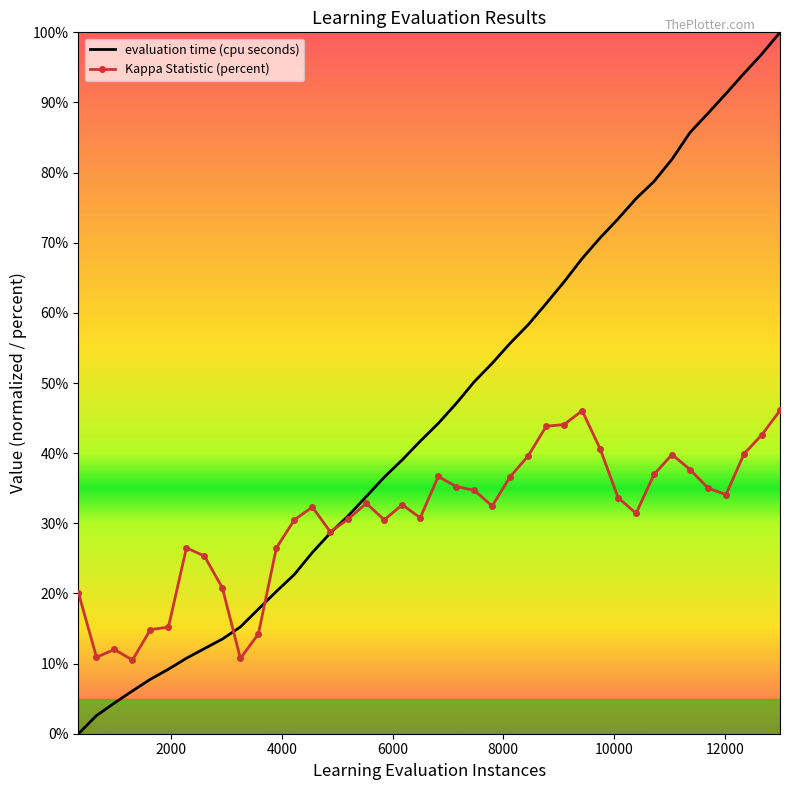

What is the maximum value shown in the chart?

100.0